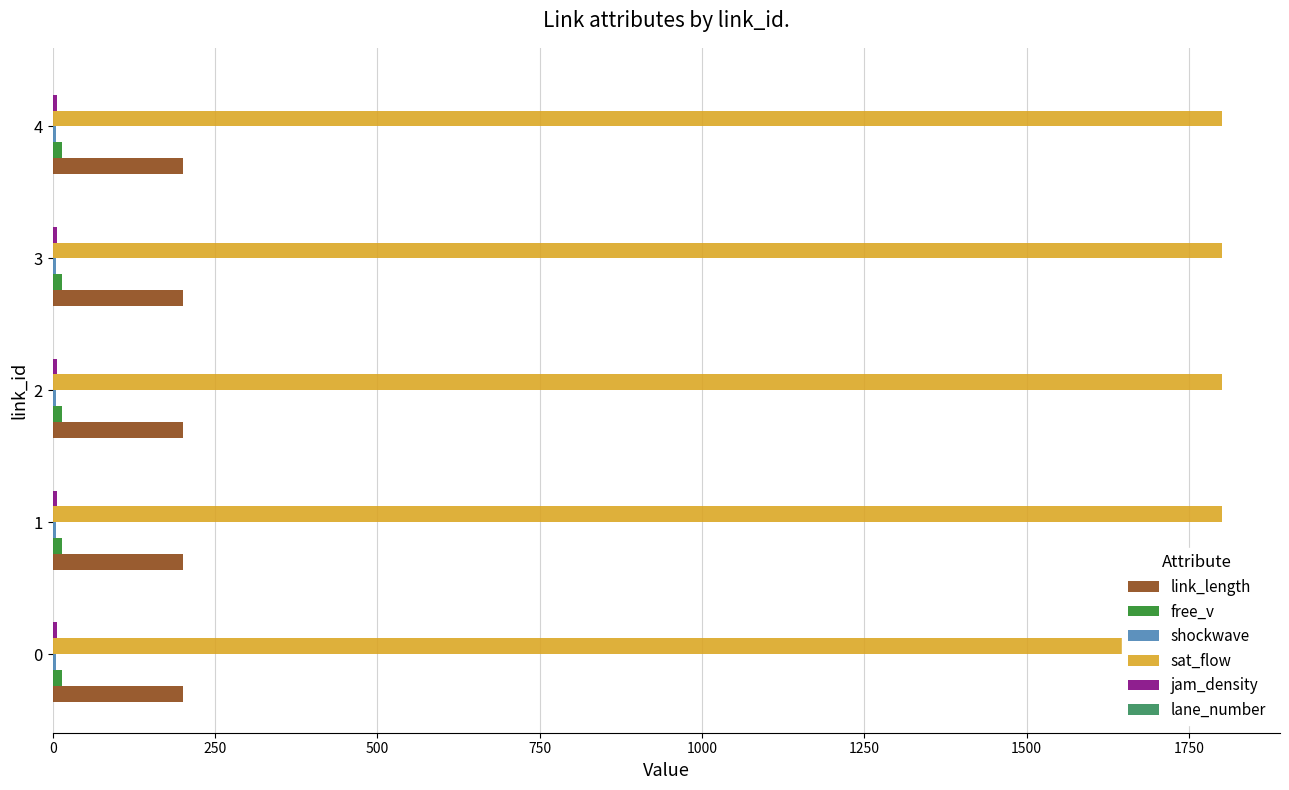

The value of free_v at 1 is 7. True or false?

False